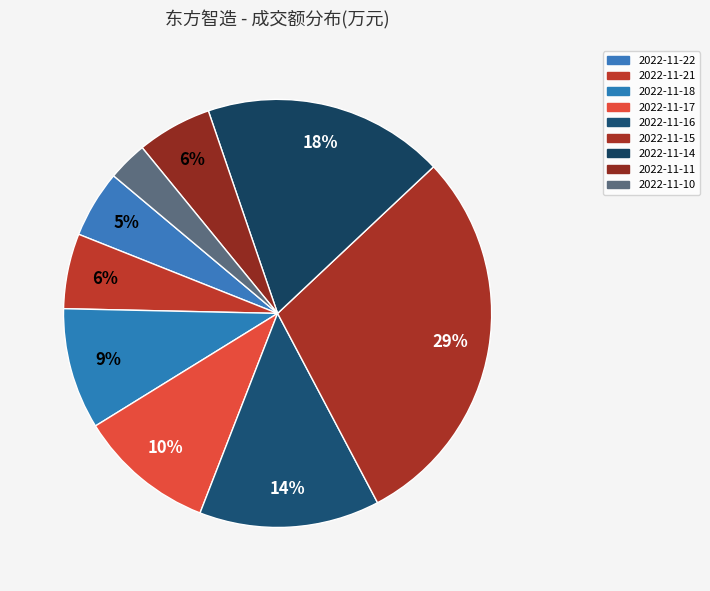

How many segments does this pie chart have?

9